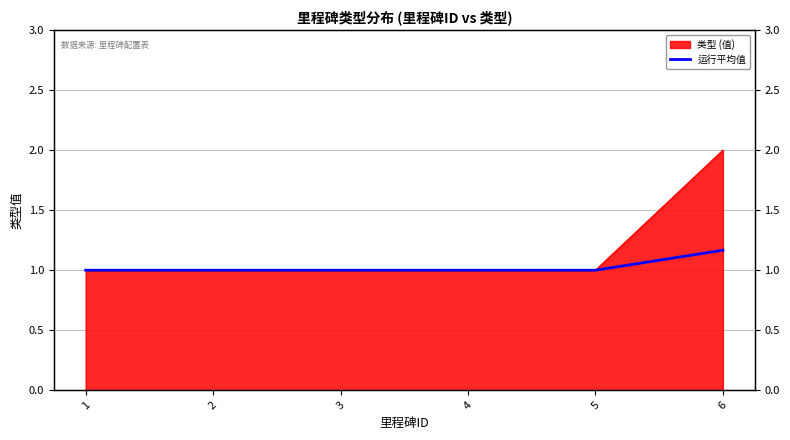

Does the chart have visible grid lines?

Yes